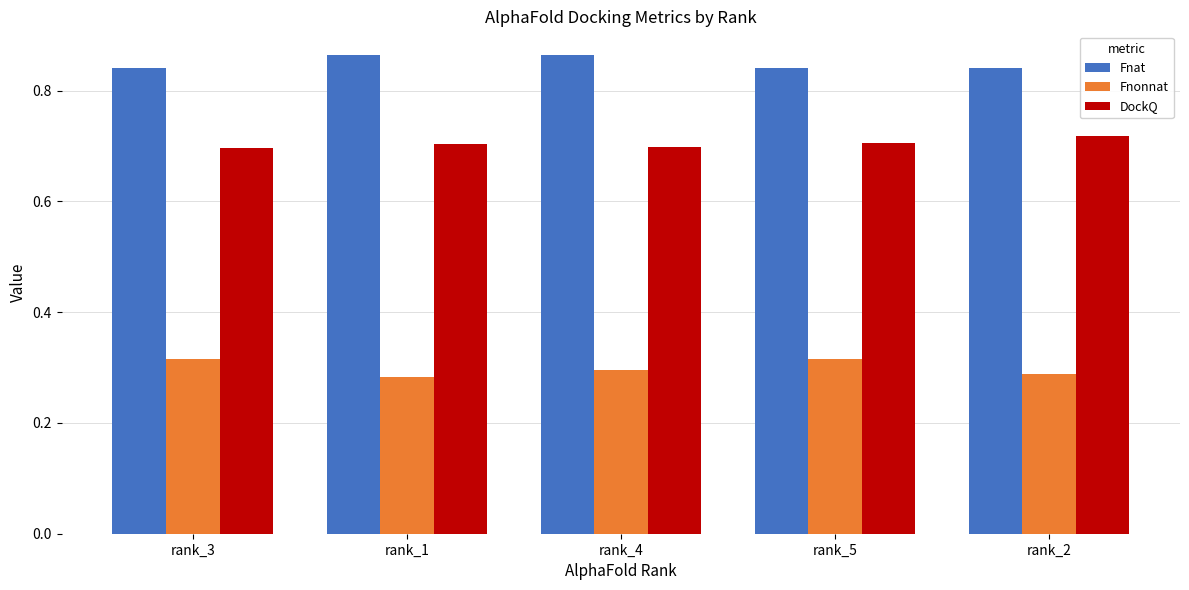

The Fnat series shows 1.3 at rank_5. True or false?

False